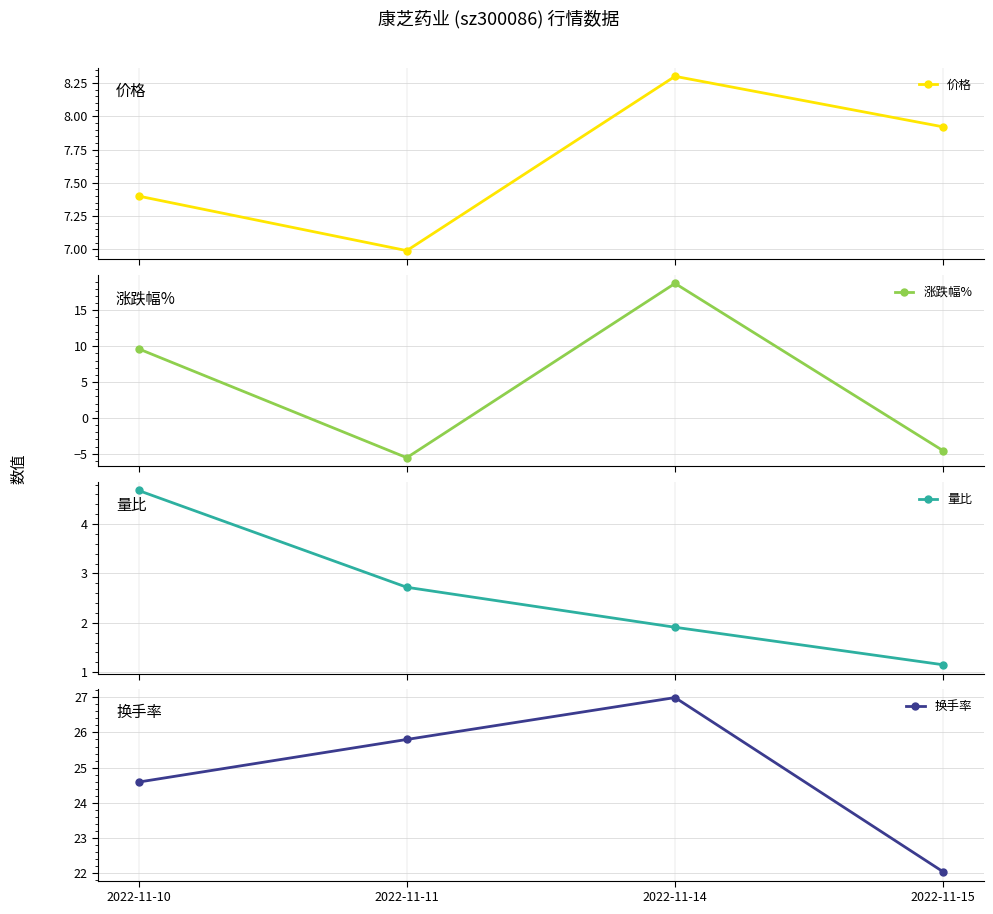

The 换手率 series shows 37.2 at 2022-11-15. True or false?

False